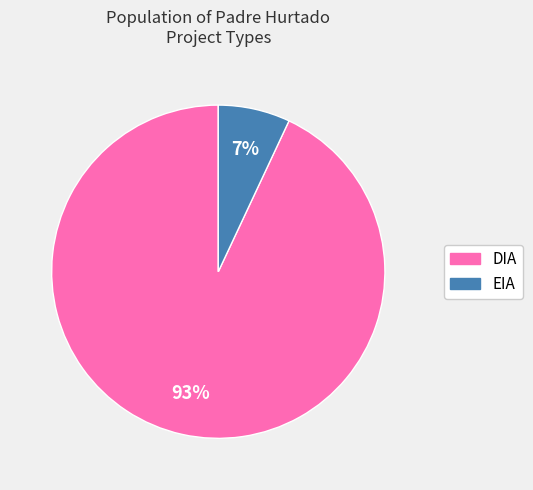

To the nearest percent, what is the difference between the largest and smallest slice percentages?

86%